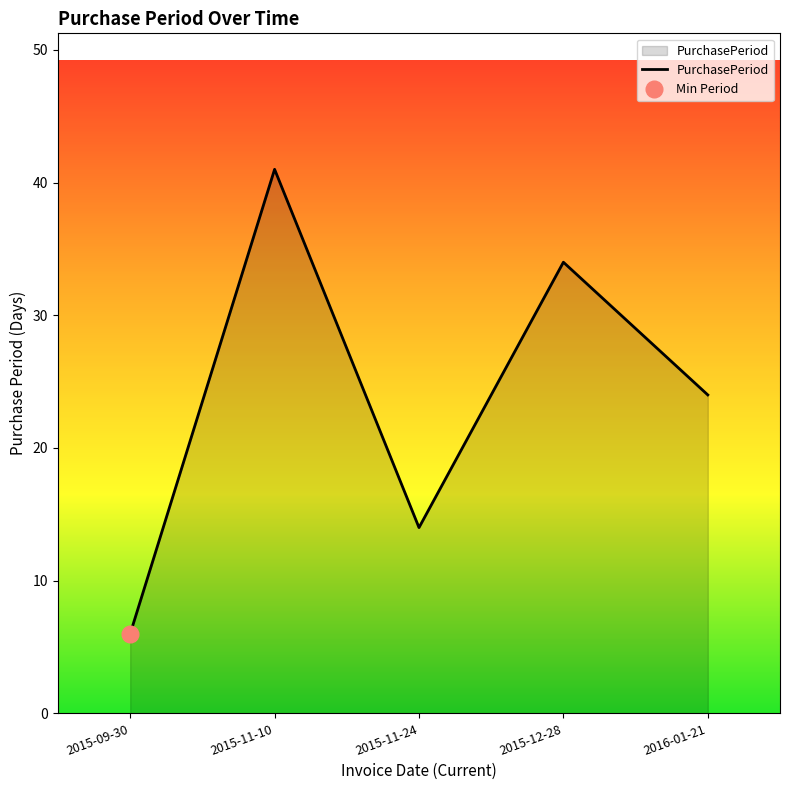

Between 2015-11-10 and 2015-09-30, which is larger?

2015-11-10